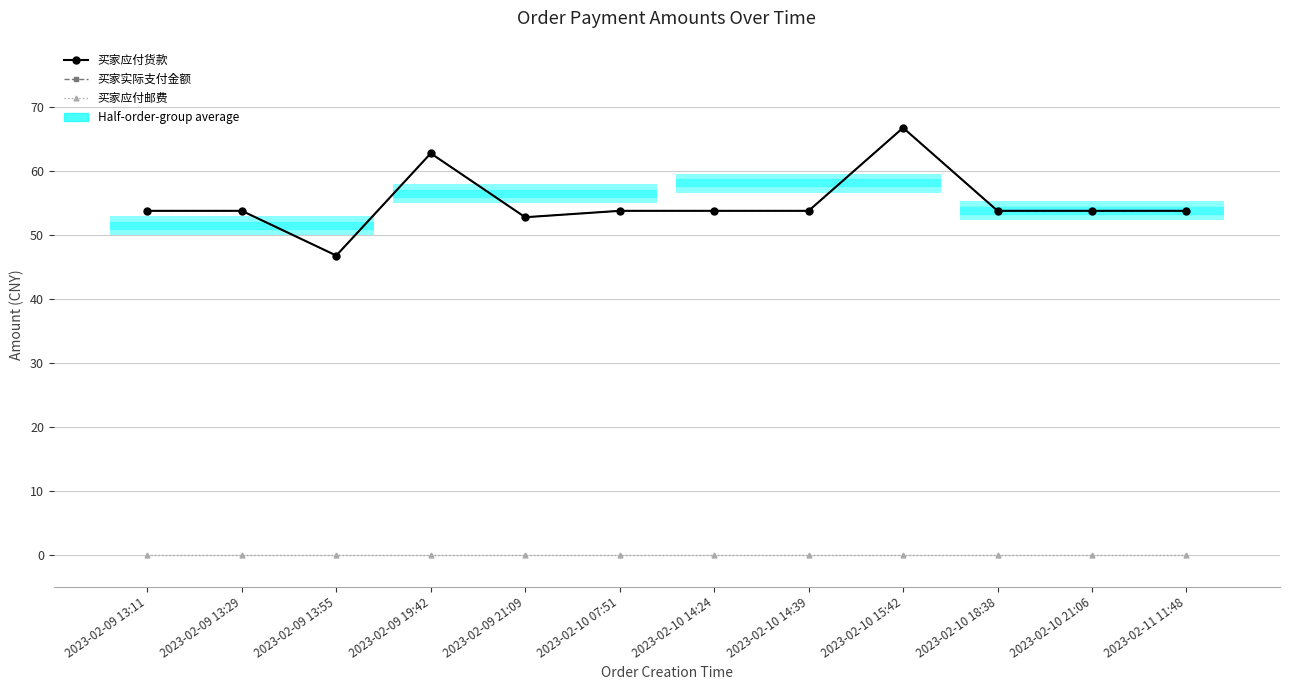

Does the chart display data point markers on the line(s)?

Yes